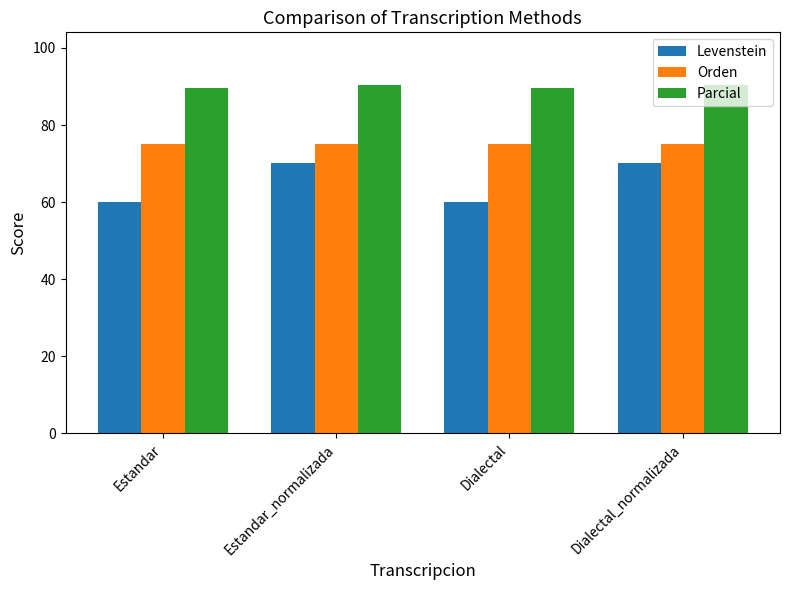

What is the spread (max minus min) of values at Estandar?

29.6